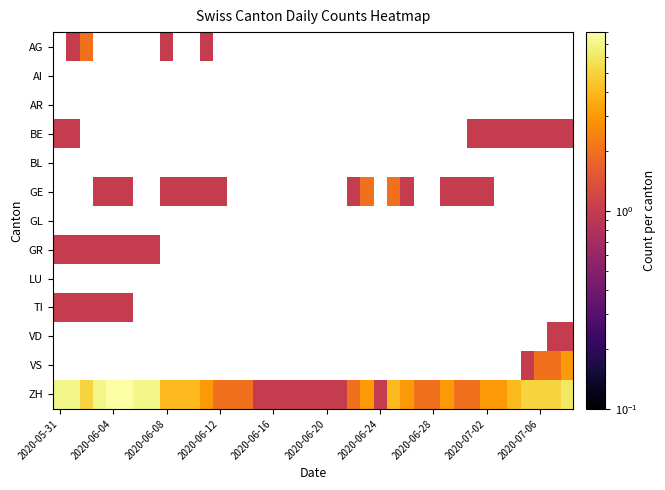

What is the difference between the maximum and minimum values in the ZH series?

7.0